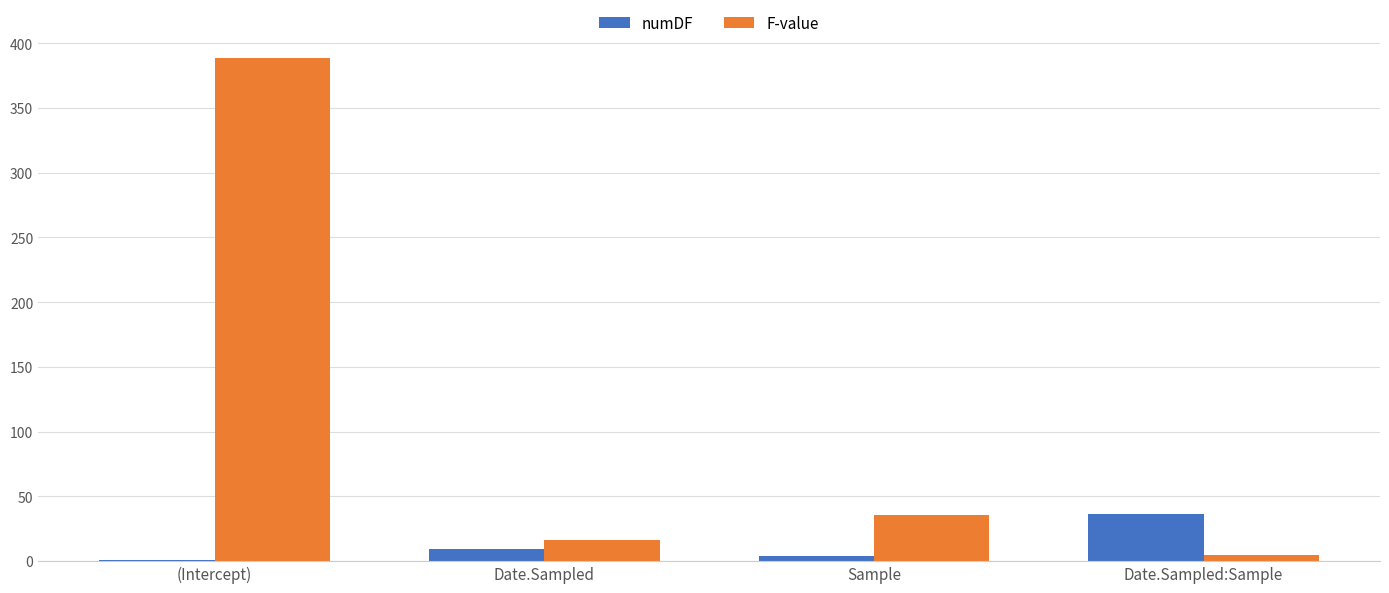

What is the average value of the numDF series?

12.5